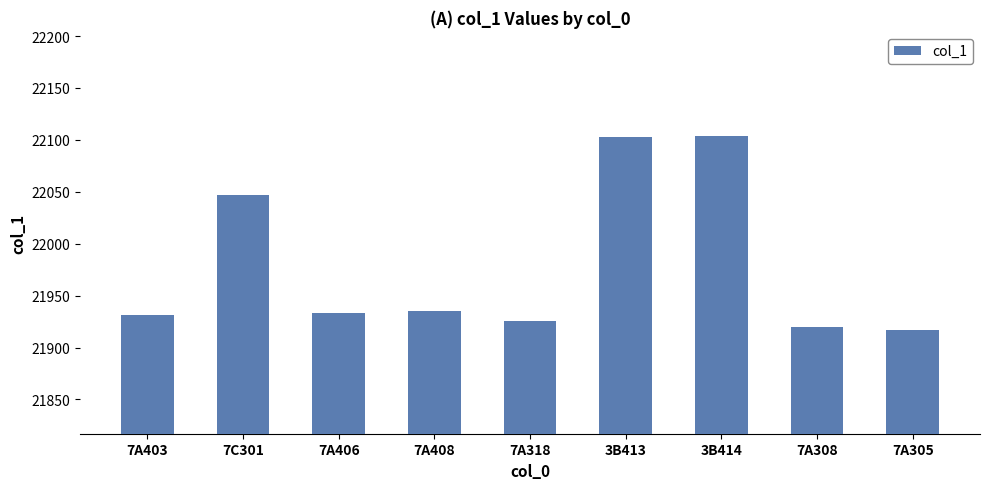

What is the smallest value displayed?

21917